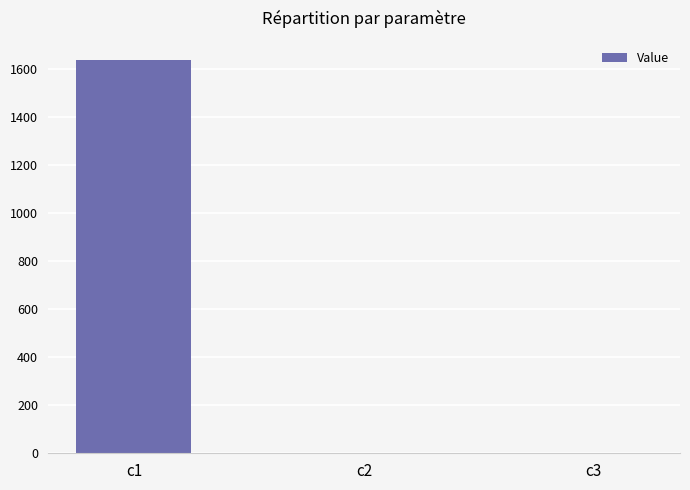

Is it true that the value at c1 is 2665.7?

False